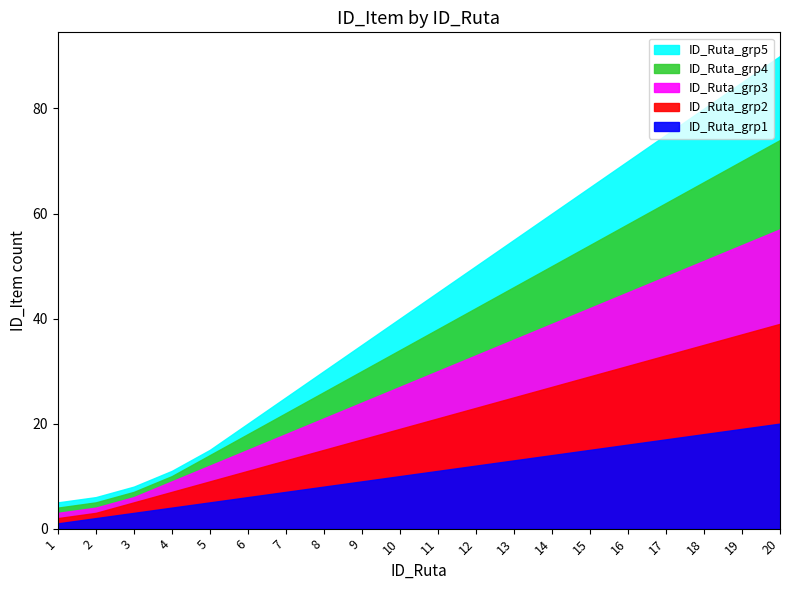

Reading right to left, extract all data points from this chart.

20	19	18	17	16	15	14	13	12	11	10	9	8	7	6	5	4	3	2	1